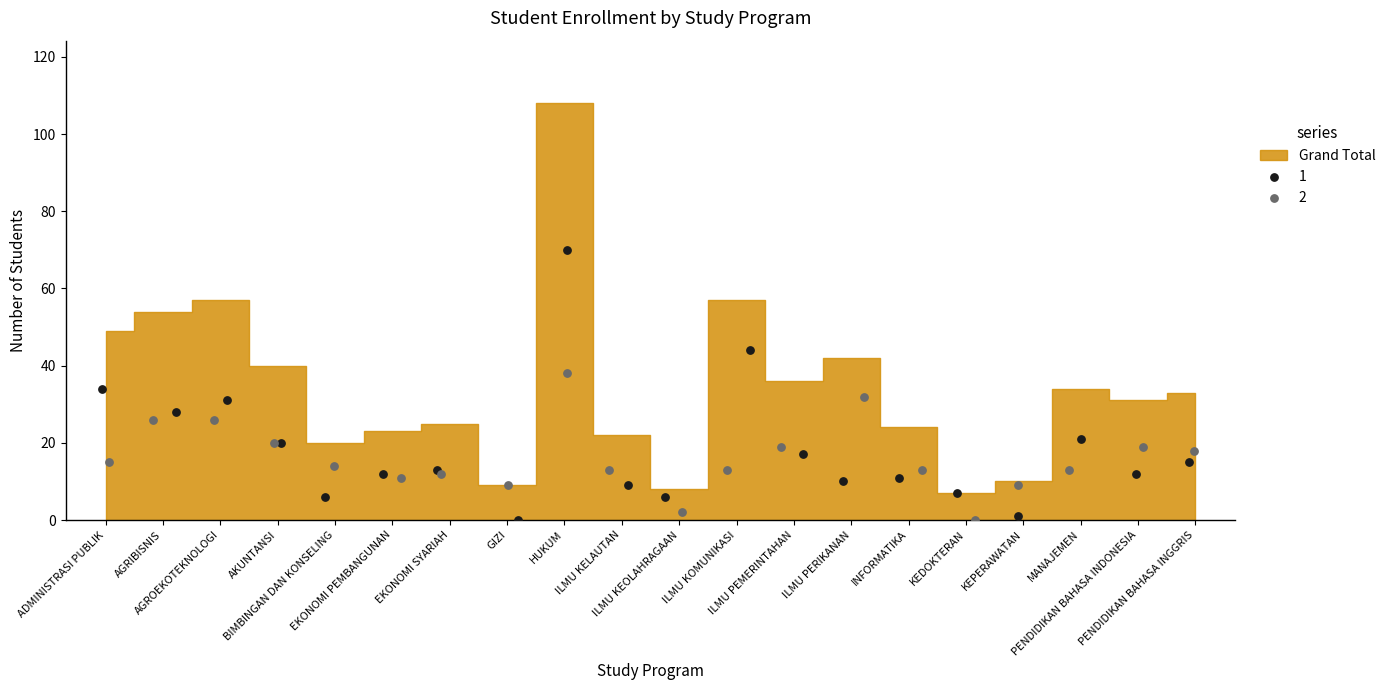

Which series contains the highest Y value?

1